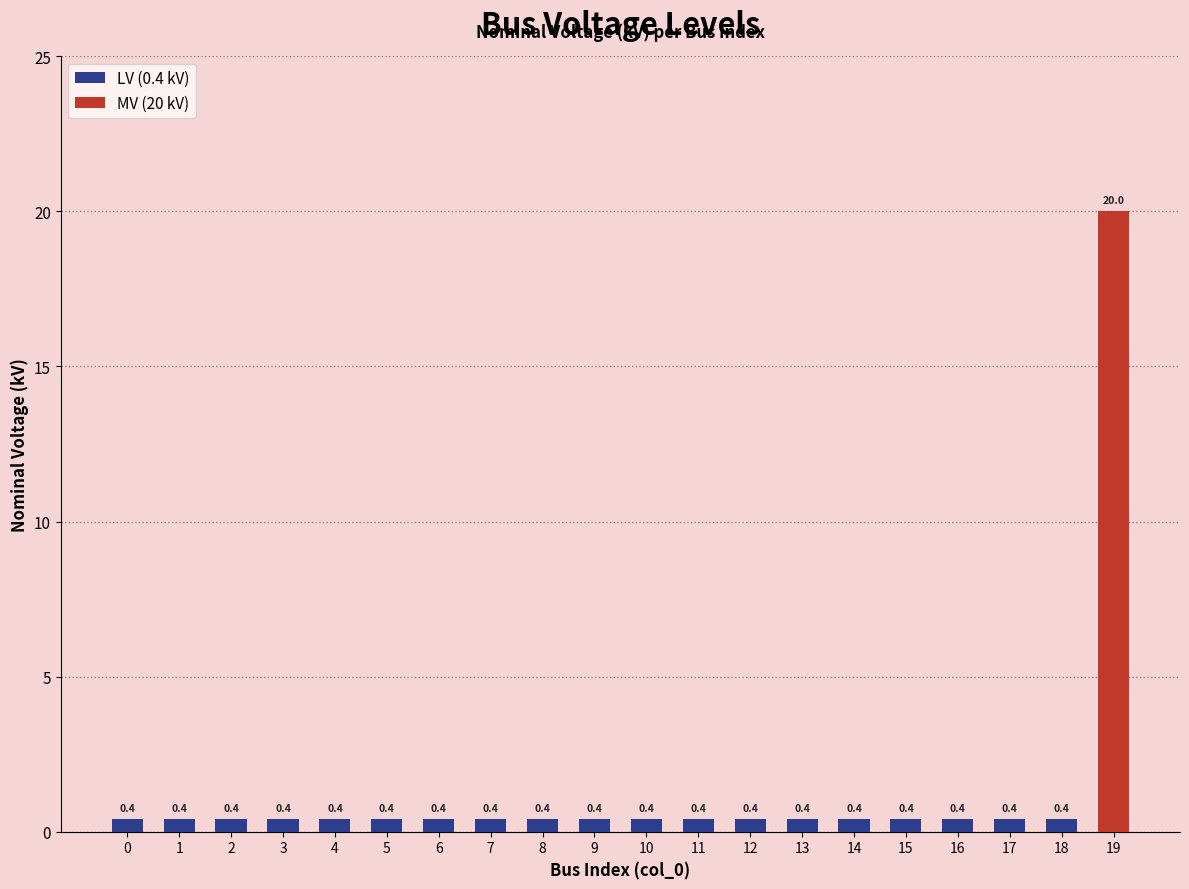

Reading right to left, transcribe all the data shown in this chart.

19=20.0	18=0.4	17=0.4	16=0.4	15=0.4	14=0.4	13=0.4	12=0.4	11=0.4	10=0.4	9=0.4	8=0.4	7=0.4	6=0.4	5=0.4	4=0.4	3=0.4	2=0.4	1=0.4	0=0.4